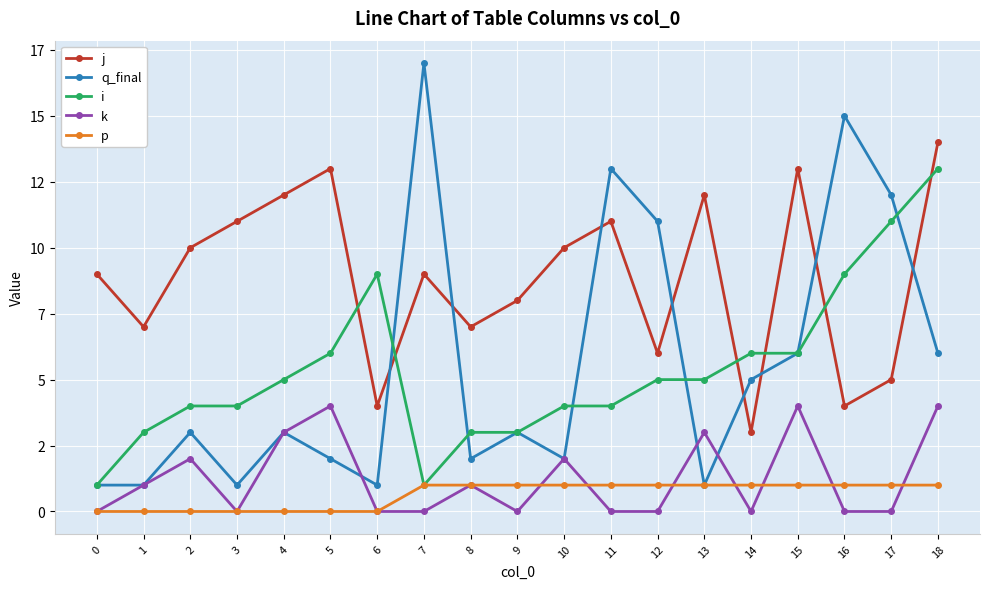

What are all the series names shown in the legend?

j, q_final, i, k, p